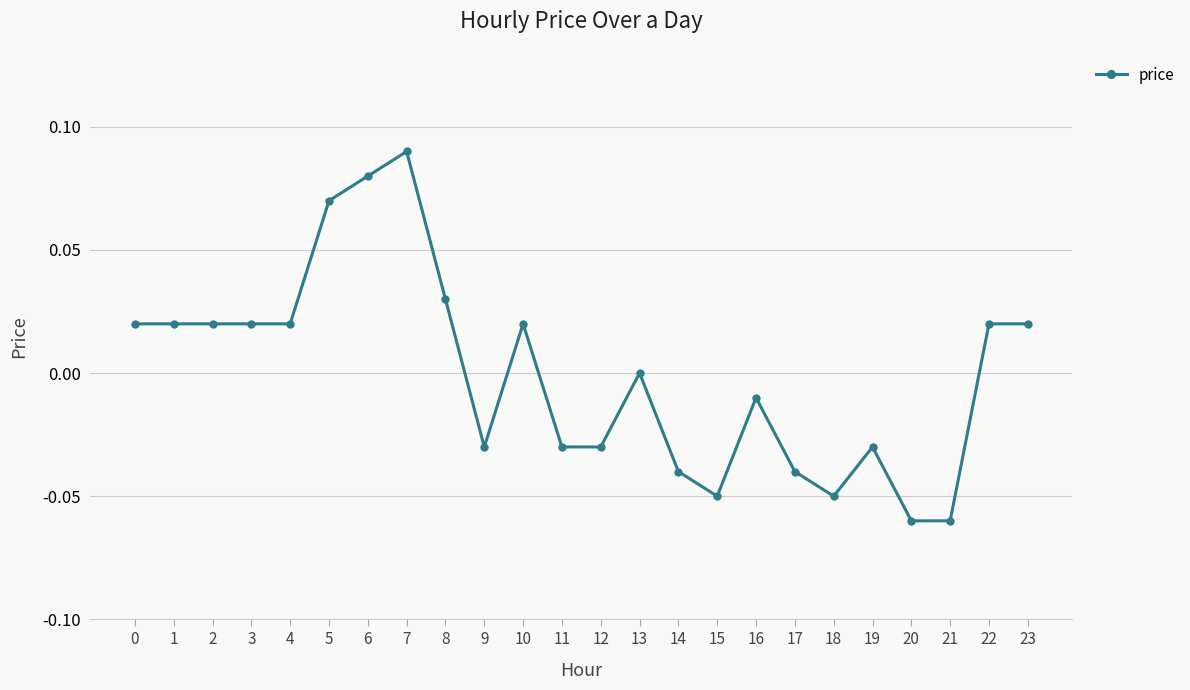

How many lines are shown in the chart?

1